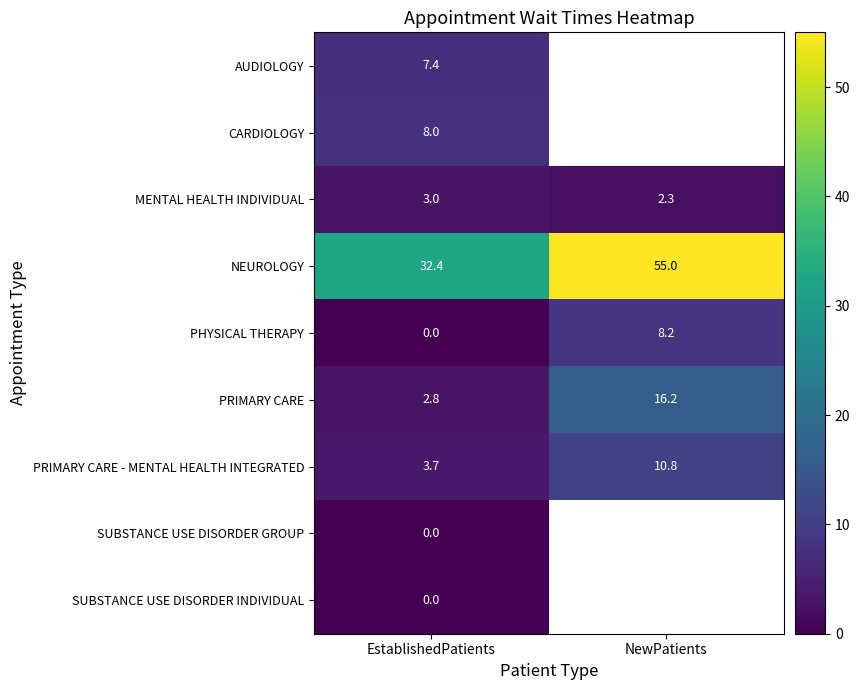

Is the value of MENTAL HEALTH INDIVIDUAL at EstablishedPatients greater than the value of PRIMARY CARE - MENTAL HEALTH INTEGRATED at EstablishedPatients?

No